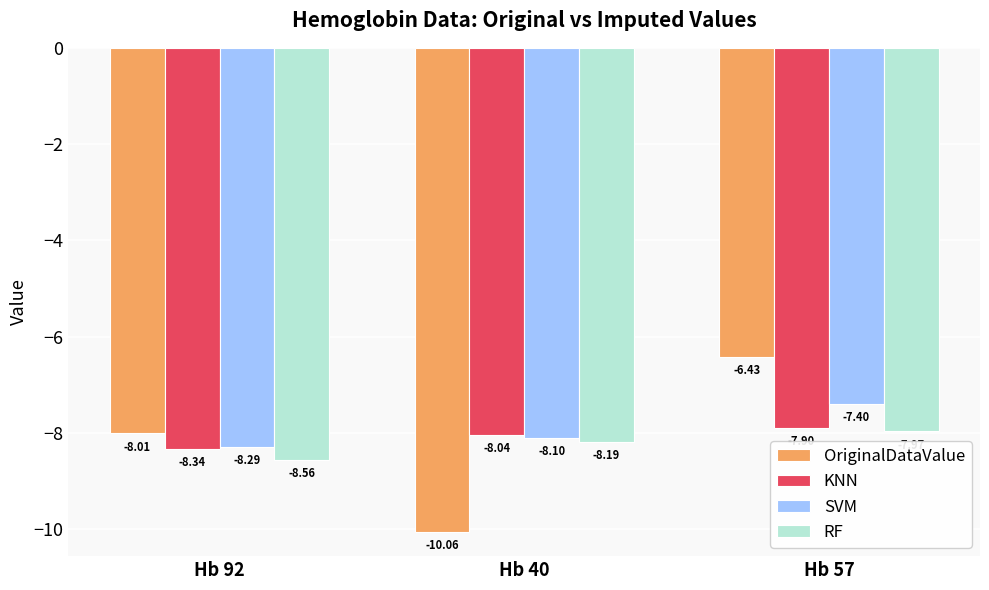

Count the number of categories in the chart.

3